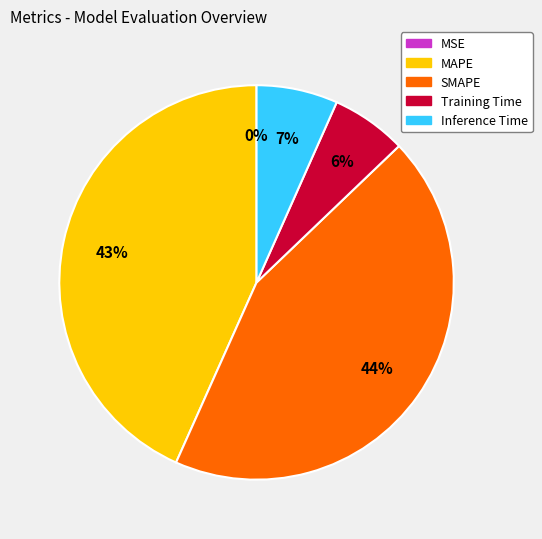

To the nearest percent, what is the average slice percentage?

20%